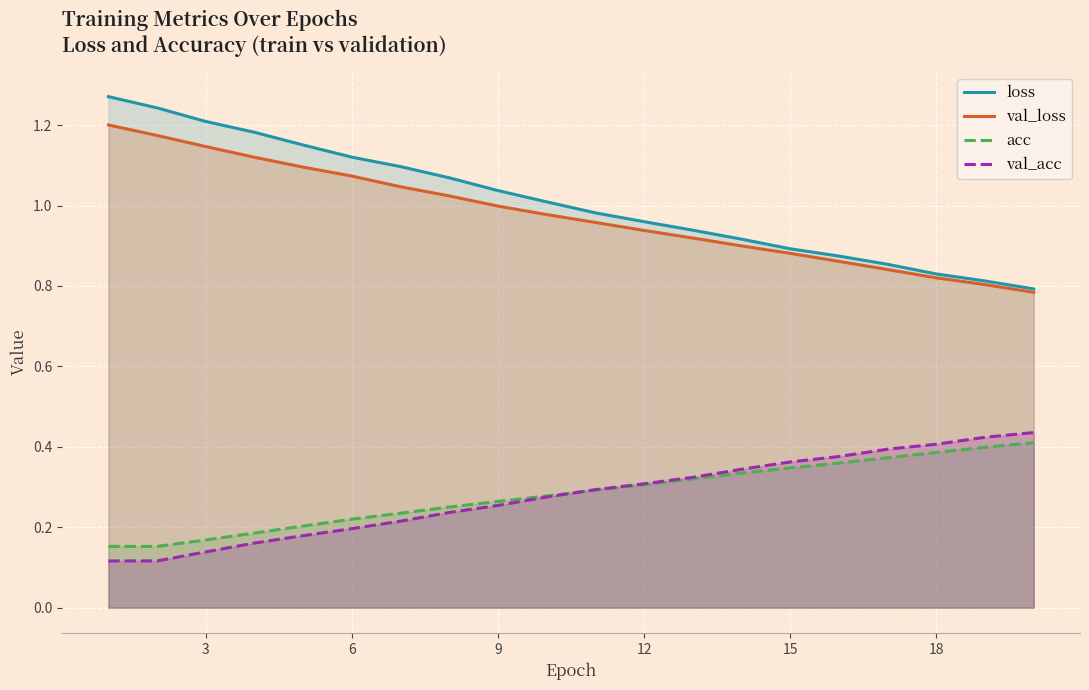

True or false: acc and val_acc cross at least once.

True